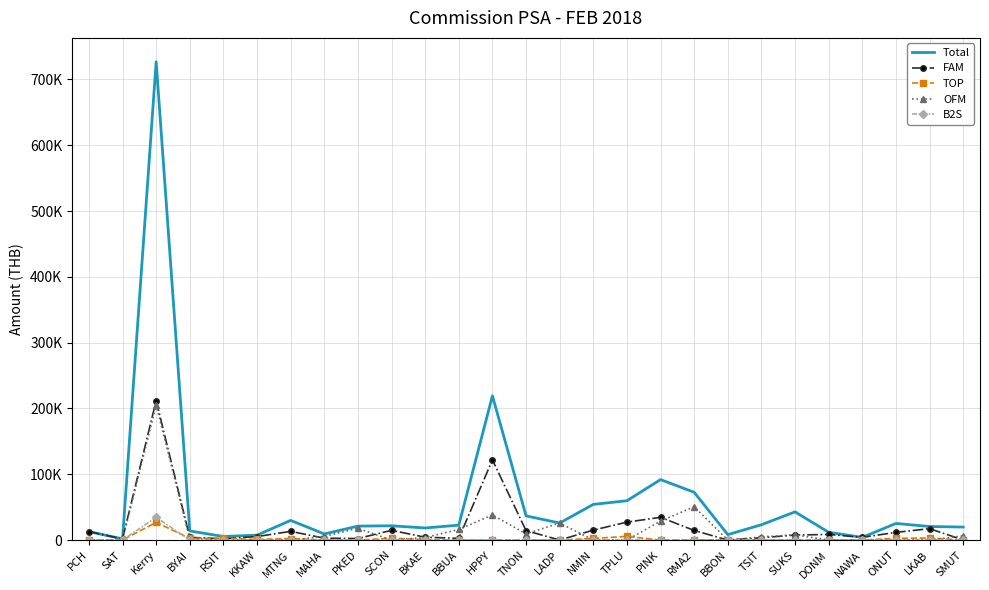

At which label does OFM first exceed 1770?

Kerry